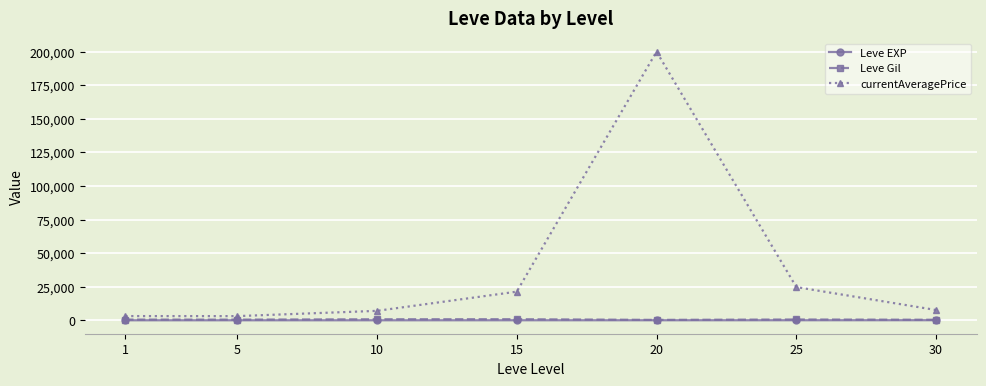

At which category is the sum across all series the highest?

20